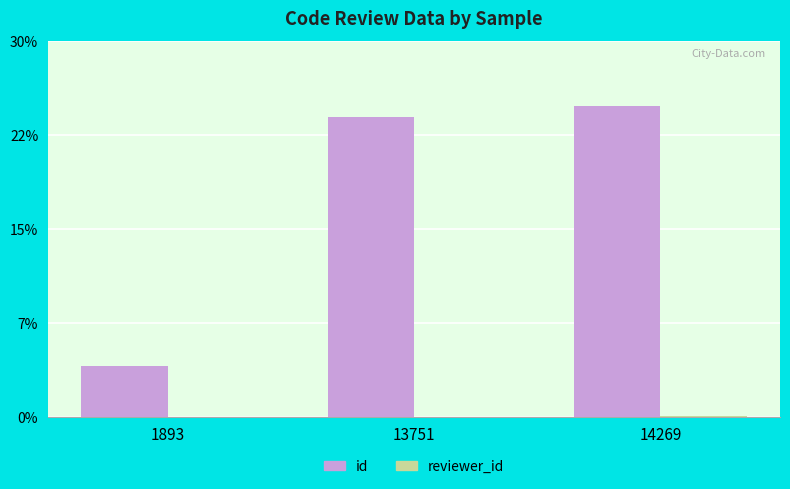

Which label corresponds to the smallest value in the chart?

1893